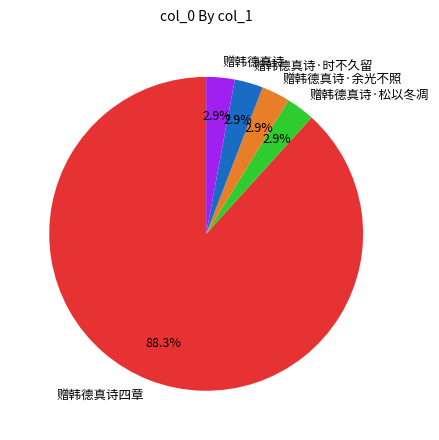

How much of the chart is everything except 赠韩德真诗·时不久留?

97.1%